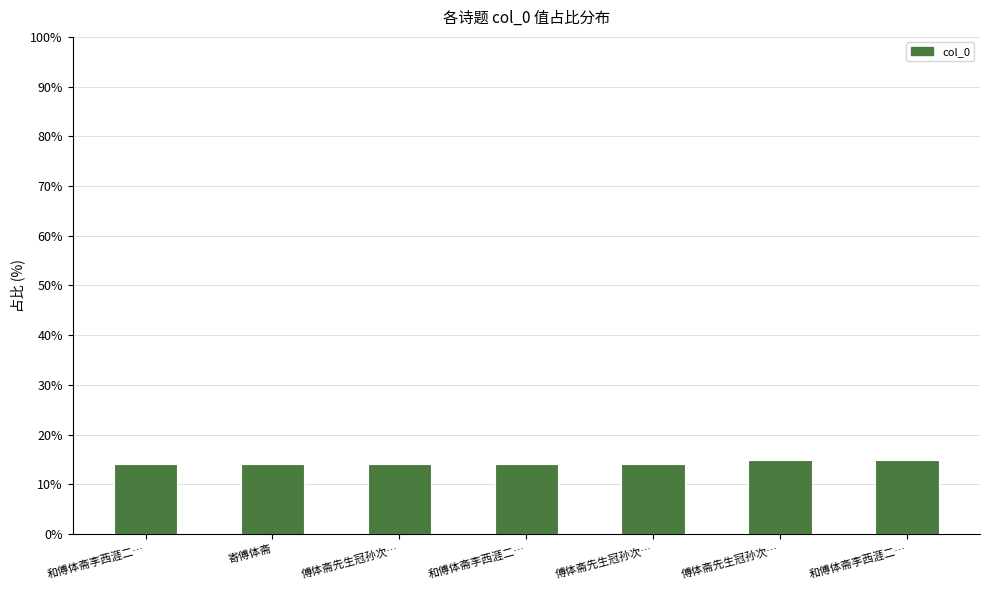

How many distinct data groups are displayed?

1